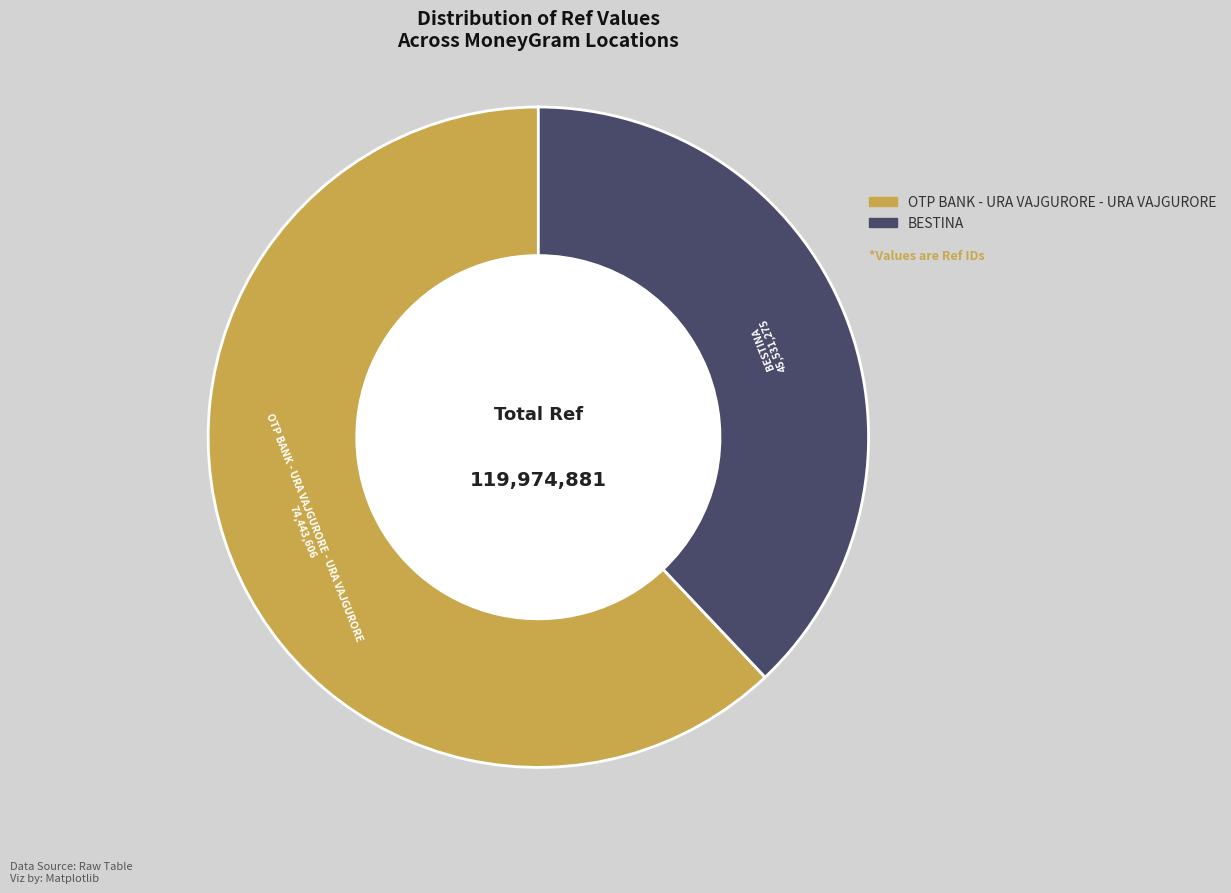

How many slices are in this pie chart?

2